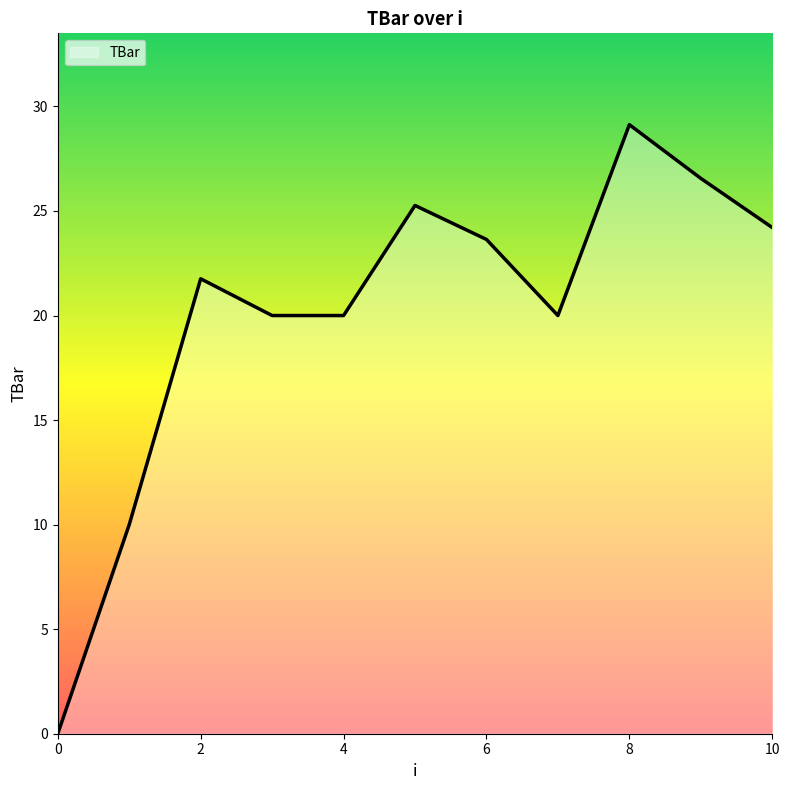

What is the greatest value displayed?

29.1